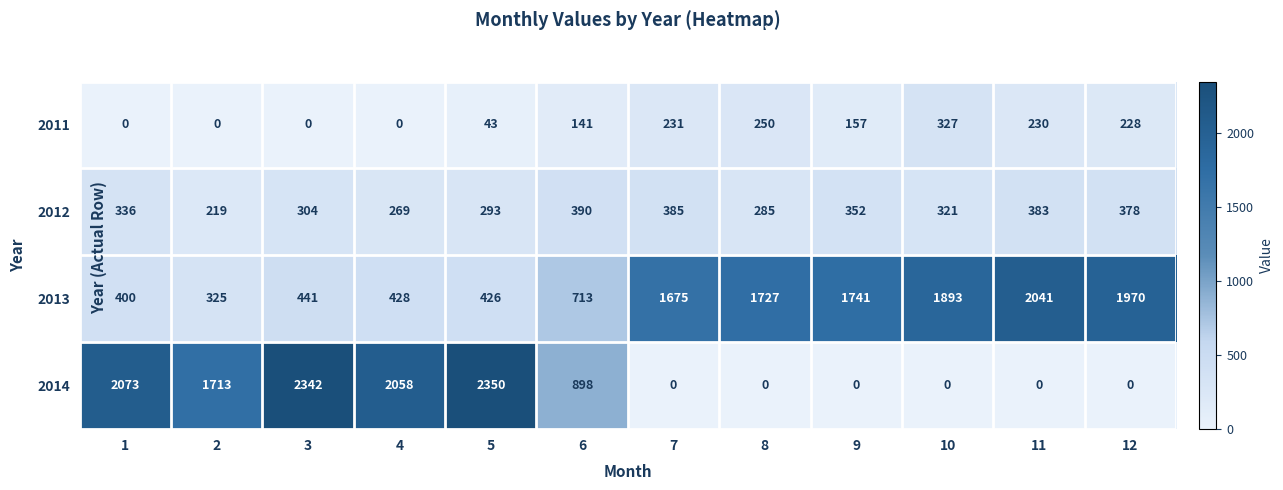

List the series in order of their peak value, highest first.

2014, 2013, 2012, 2011